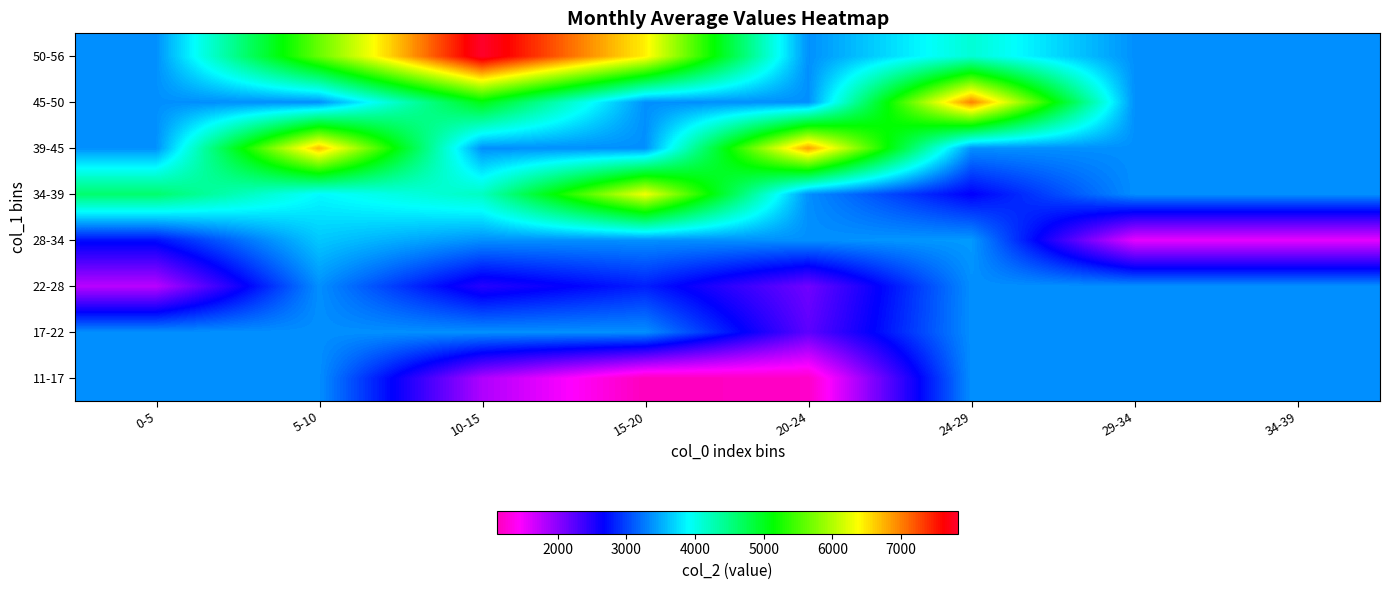

How many series are shown in this chart?

8